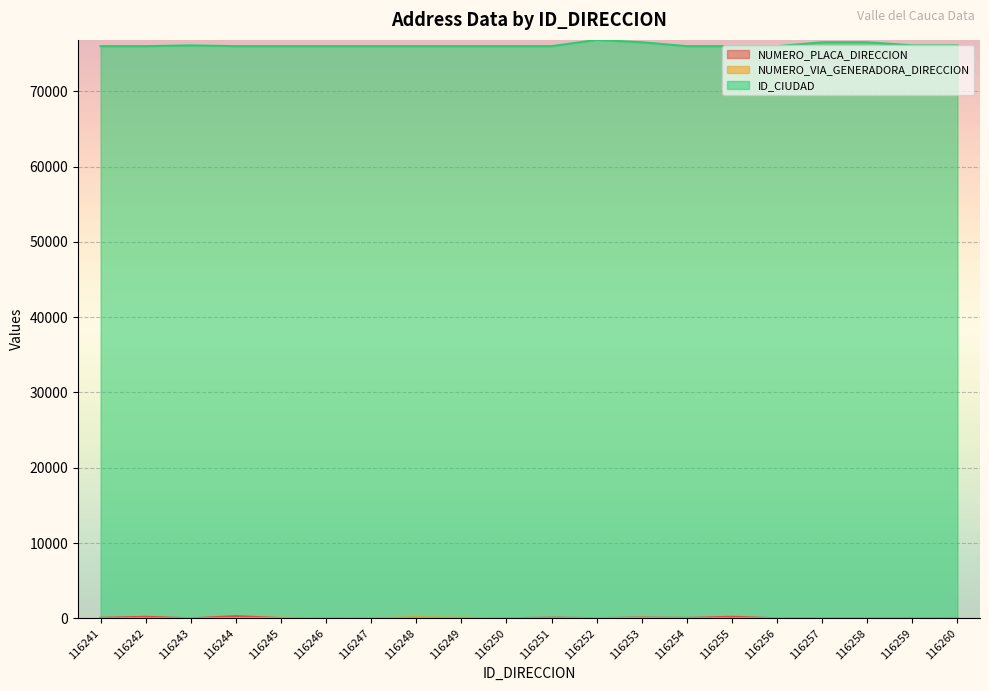

Reading left to right, list all the values displayed in this chart.

NUMERO_PLACA_DIRECCION: 65	200	0	286	38	3	4	57	10	2	90	23	98	52	200	6	7	0	0	0
NUMERO_VIA_GENERADORA_DIRECCION: 2	16	0	38	70	18	28	113	72	12	3	22	43	6	16	6	20	0	0	0
ID_CIUDAD: 76001	76001	76109	76001	76001	76001	76001	76001	76001	76001	76001	76834	76520	76001	76001	76001	76520	76520	76109	76109